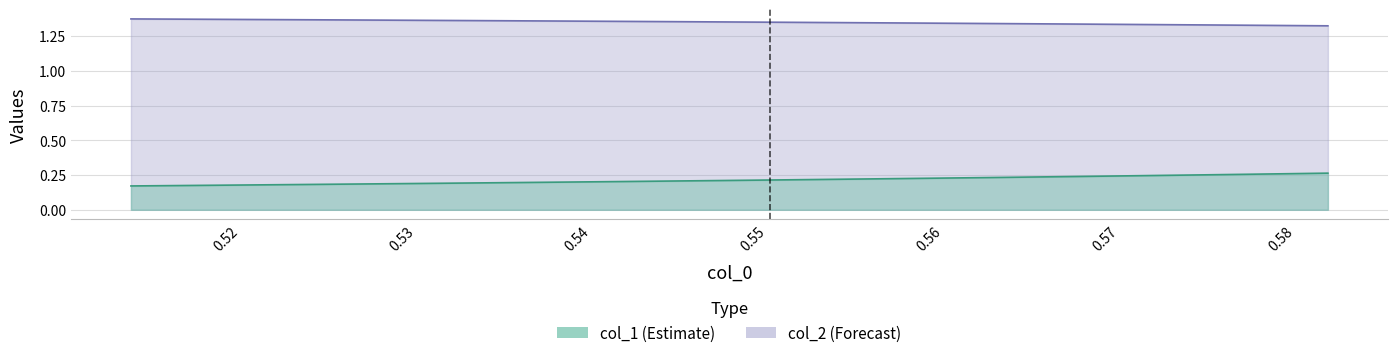

How many lines are shown in the chart?

2